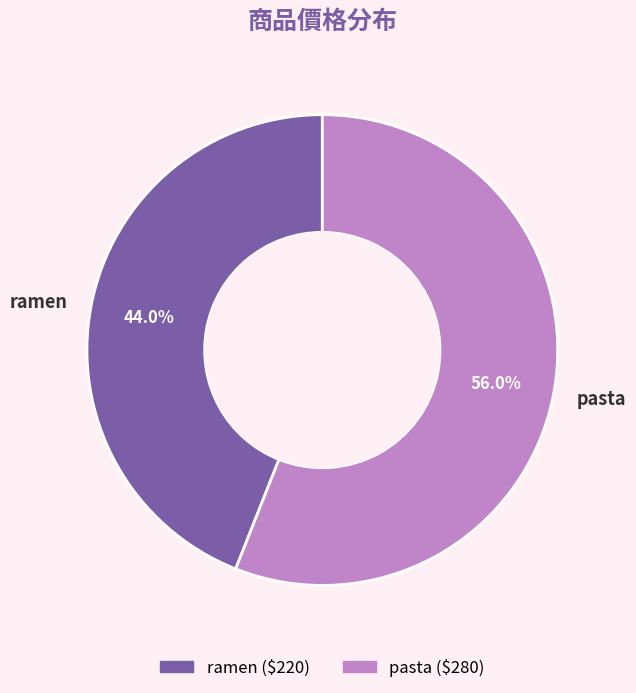

Which category has the biggest portion of the pie?

pasta